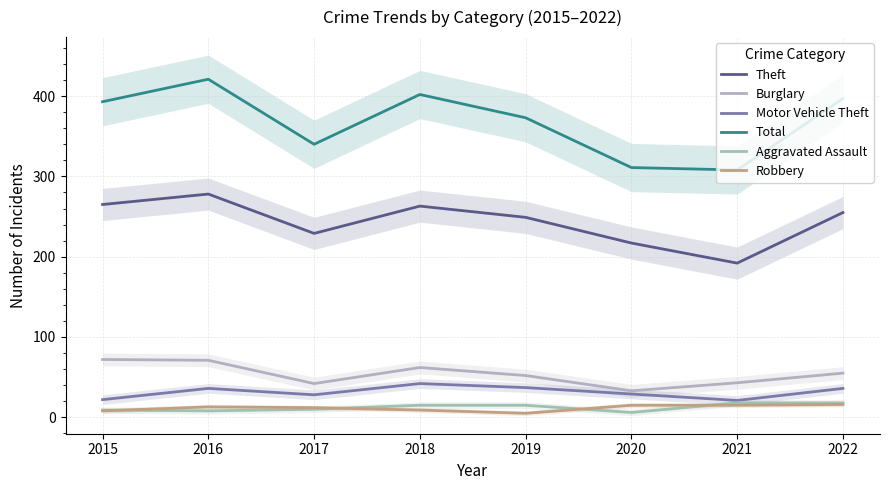

Which label corresponds to the smallest value in the chart?

2019